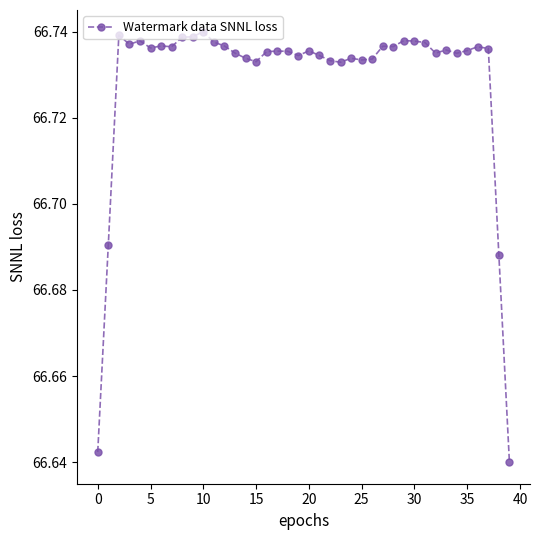

What is the sum of all values?

2669.2